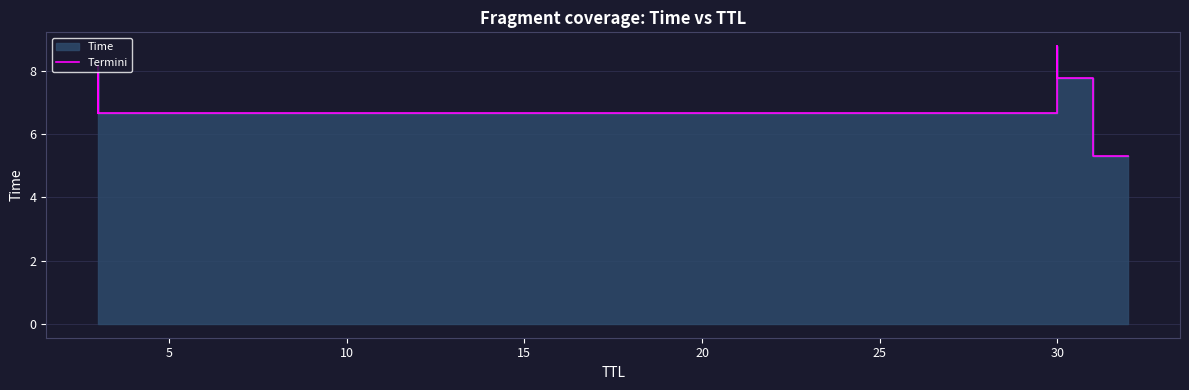

Is it true that the value at 20 is 11.2?

False